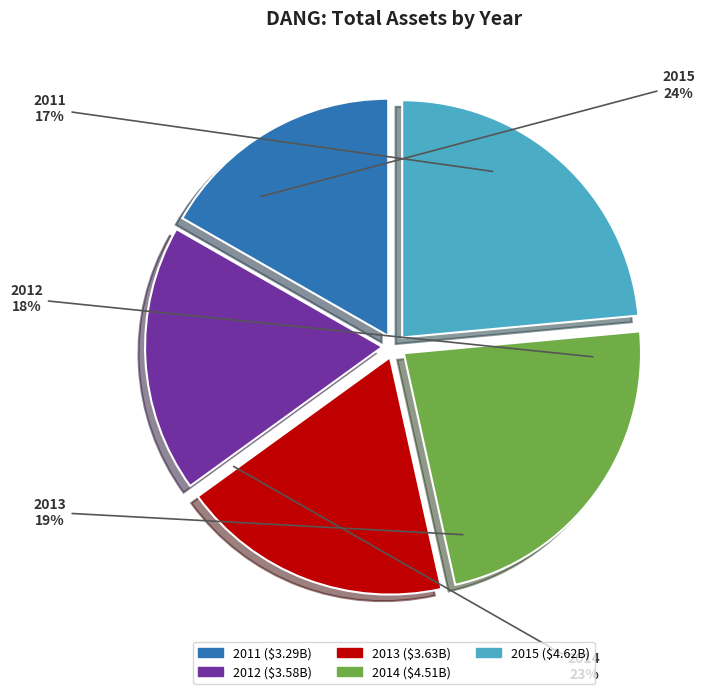

What portion of the pie excludes 2012?

81.8%